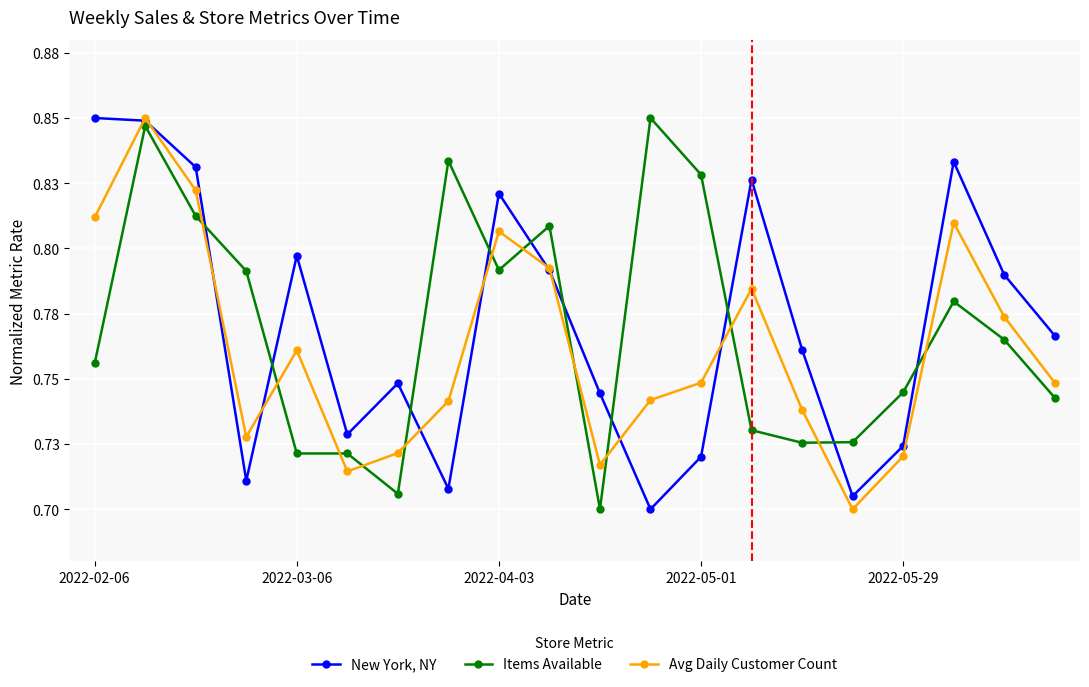

Which series has the largest total across all categories?

New York, NY